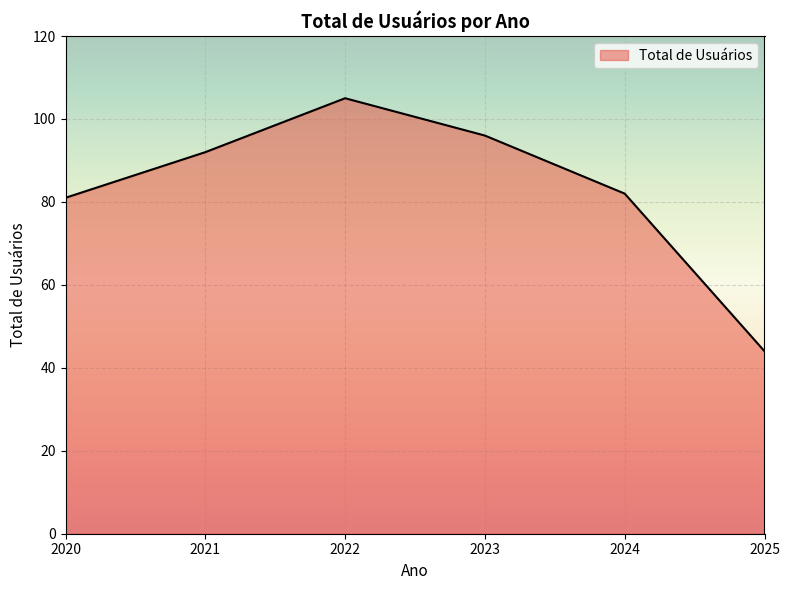

The value at 2020 is 44. True or false?

False